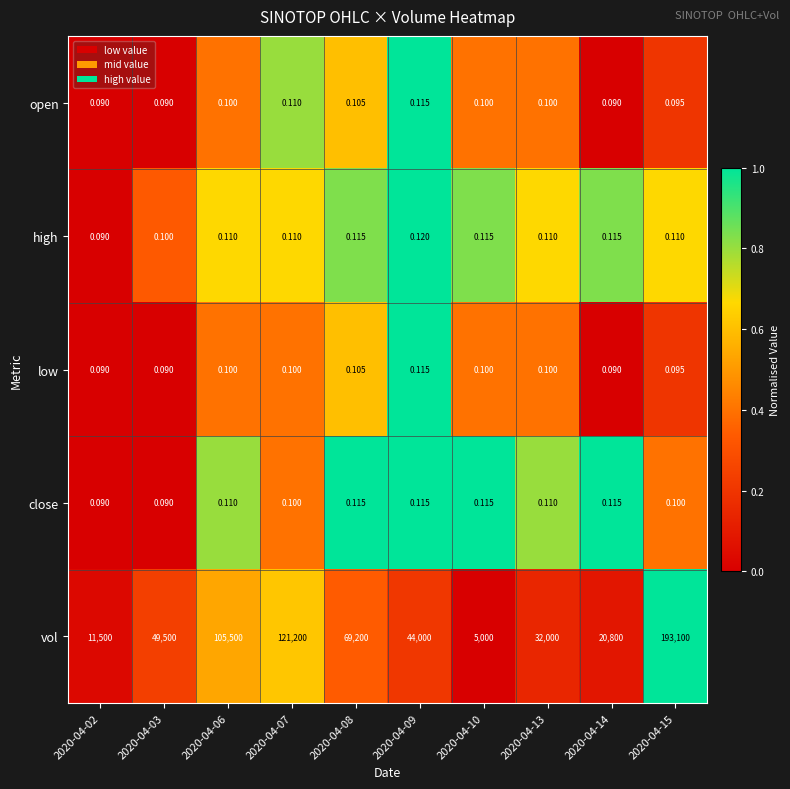

Is the value of high at 2020-04-03 greater than the value of vol at 2020-04-09?

No